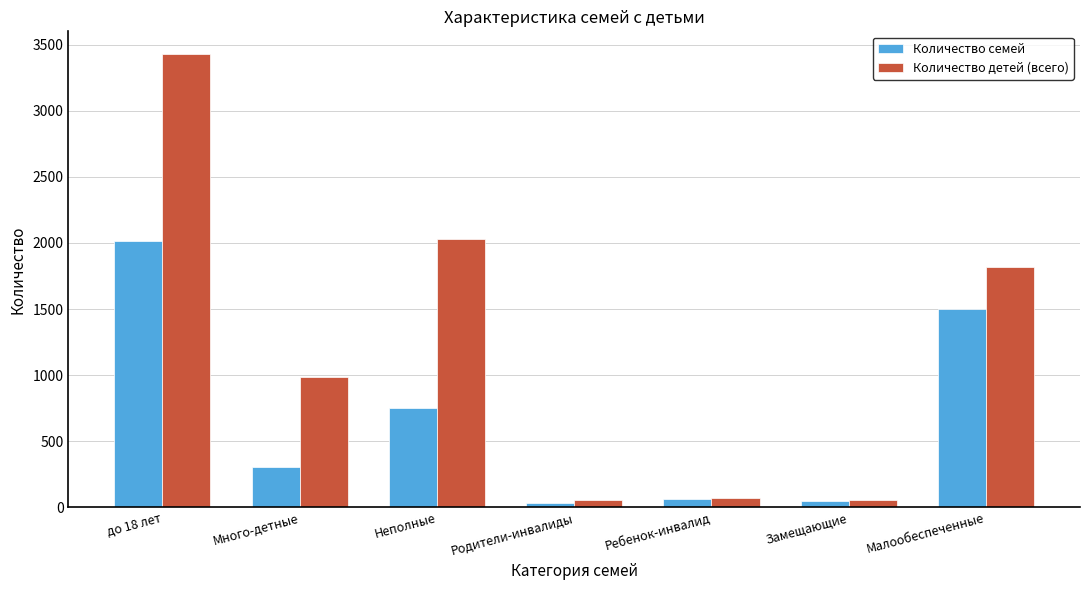

How many groups of bars are there?

7